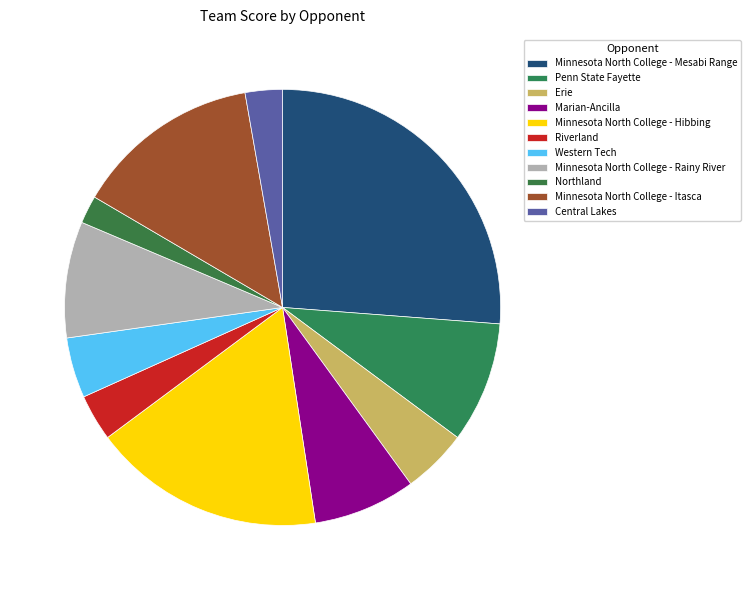

What is the largest slice in the pie chart?

Minnesota North College - Mesabi Range